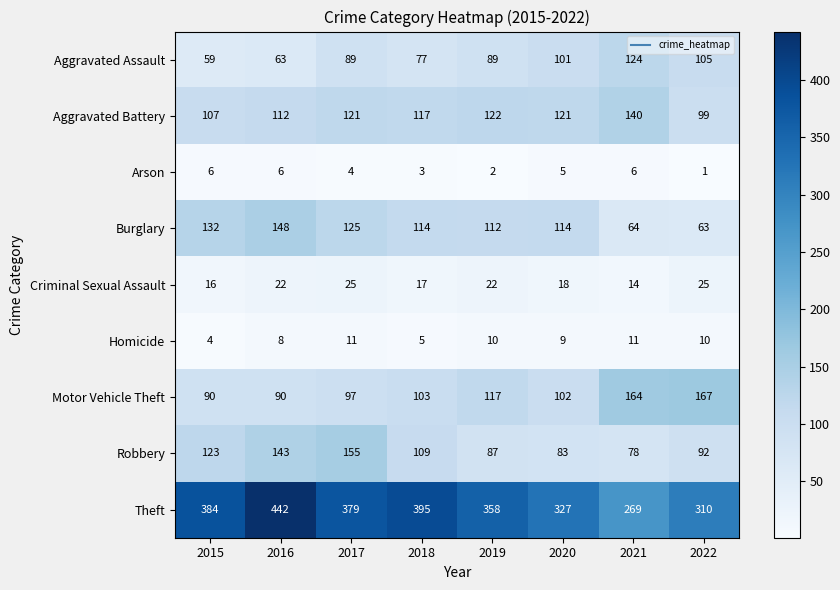

List the labels in order of Robbery value, smallest first.

2021, 2020, 2019, 2022, 2018, 2015, 2016, 2017